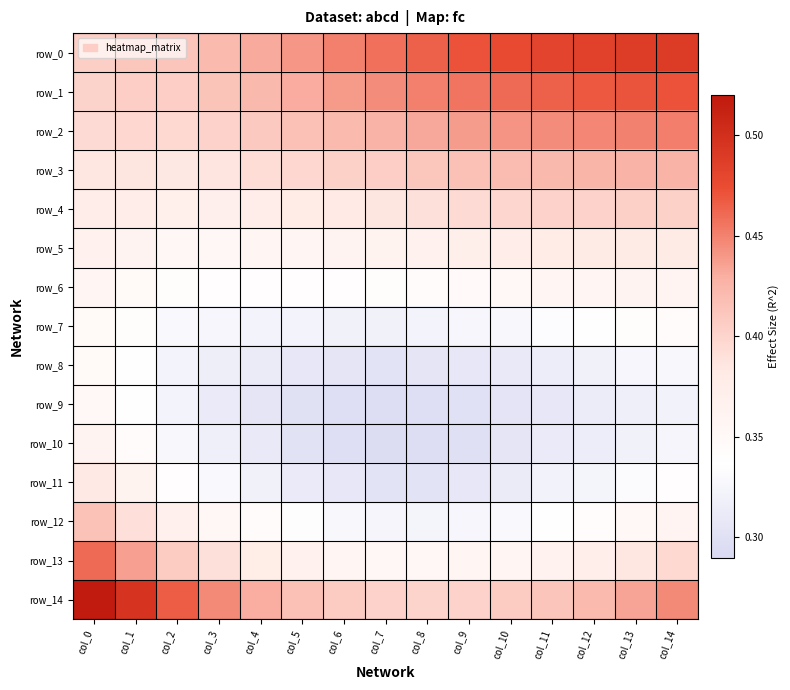

Count the number of data series in this chart.

15